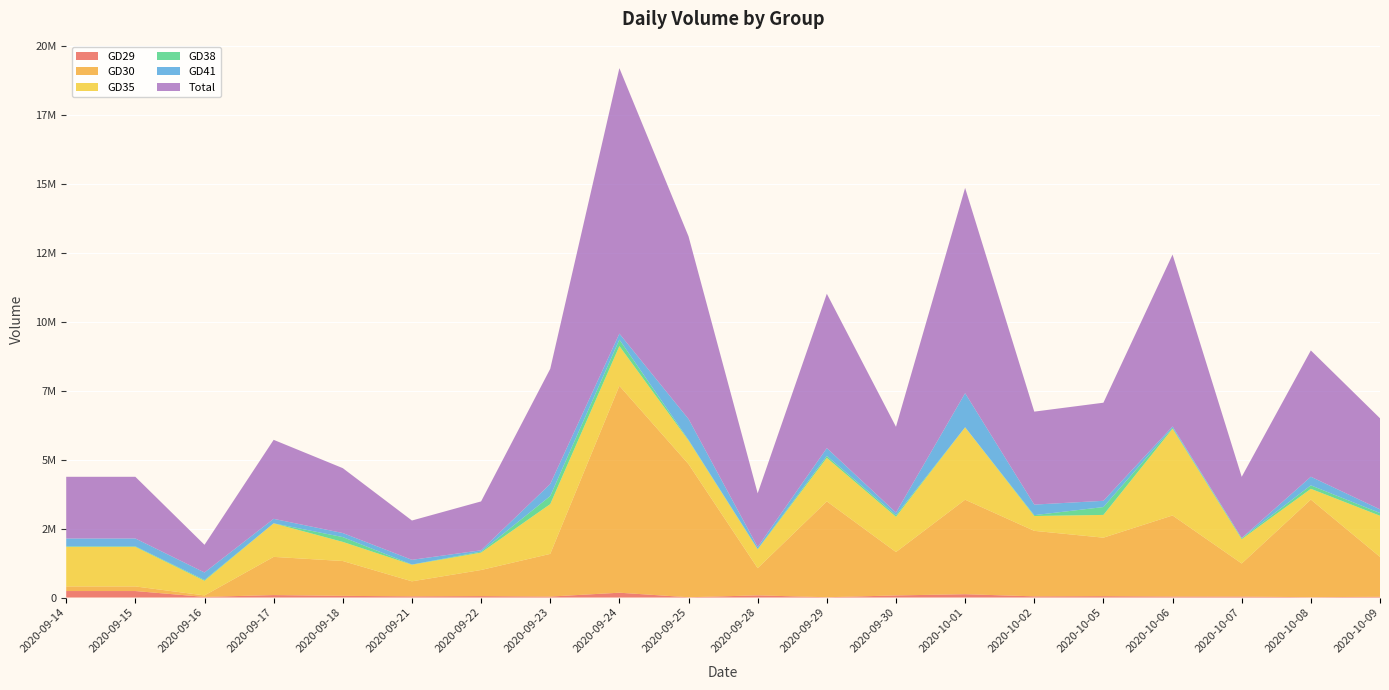

Reading left to right, list all the values displayed in this chart.

GD29: 2020-09-14=235555	2020-09-15=235555	2020-09-16=22664	2020-09-17=88881	2020-09-18=60602	2020-09-21=43038	2020-09-22=51735	2020-09-23=35280	2020-09-24=174994	2020-09-25=9806	2020-09-28=78480	2020-09-29=10046	2020-09-30=75977	2020-10-01=120736	2020-10-02=42437	2020-10-05=49726	2020-10-06=36944	2020-10-07=35569	2020-10-08=11157	2020-10-09=27702
GD30: 2020-09-14=167334	2020-09-15=167334	2020-09-16=53736	2020-09-17=1386322	2020-09-18=1264142	2020-09-21=544923	2020-09-22=947290	2020-09-23=1548946	2020-09-24=7508058	2020-09-25=4831729	2020-09-28=986606	2020-09-29=3479407	2020-09-30=1574286	2020-10-01=3428511	2020-10-02=2377301	2020-10-05=2122748	2020-10-06=2940794	2020-10-07=1199412	2020-10-08=3543174	2020-10-09=1446711
GD35: 2020-09-14=1435713	2020-09-15=1435713	2020-09-16=530798	2020-09-17=1217661	2020-09-18=693956	2020-09-21=602298	2020-09-22=632187	2020-09-23=1805998	2020-09-24=1441604	2020-09-25=855985	2020-09-28=683992	2020-09-29=1579448	2020-09-30=1278136	2020-10-01=2626406	2020-10-02=538575	2020-10-05=825122	2020-10-06=3148408	2020-10-07=881801	2020-10-08=390836	2020-10-09=1492683
GD38: 2020-09-14=19173	2020-09-15=19173	2020-09-16=30341	2020-09-17=100	2020-09-18=174195	2020-09-21=6383	2020-09-22=34228	2020-09-23=293756	2020-09-24=233366	2020-09-25=23843	2020-09-28=13399	2020-09-29=69304	2020-09-30=58644	2020-10-01=3950	2020-10-02=30880	2020-10-05=285327	2020-10-06=34186	2020-10-07=34676	2020-10-08=126194	2020-10-09=98901
GD41: 2020-09-14=284775	2020-09-15=284775	2020-09-16=271185	2020-09-17=162750	2020-09-18=147088	2020-09-21=171298	2020-09-22=48312	2020-09-23=436033	2020-09-24=218335	2020-09-25=757394	2020-09-28=71688	2020-09-29=284481	2020-09-30=96303	2020-10-01=1234678	2020-10-02=382962	2020-10-05=226357	2020-10-06=48765	2020-10-07=7472	2020-10-08=312355	2020-10-09=132996
Total: 2020-09-14=2238524	2020-09-15=2238524	2020-09-16=1004698	2020-09-17=2866564	2020-09-18=2354683	2020-09-21=1426603	2020-09-22=1774157	2020-09-23=4179419	2020-09-24=9633729	2020-09-25=6627530	2020-09-28=1947293	2020-09-29=5600590	2020-09-30=3112294	2020-10-01=7449949	2020-10-02=3373644	2020-10-05=3560345	2020-10-06=6235559	2020-10-07=2221293	2020-10-08=4582454	2020-10-09=3305844